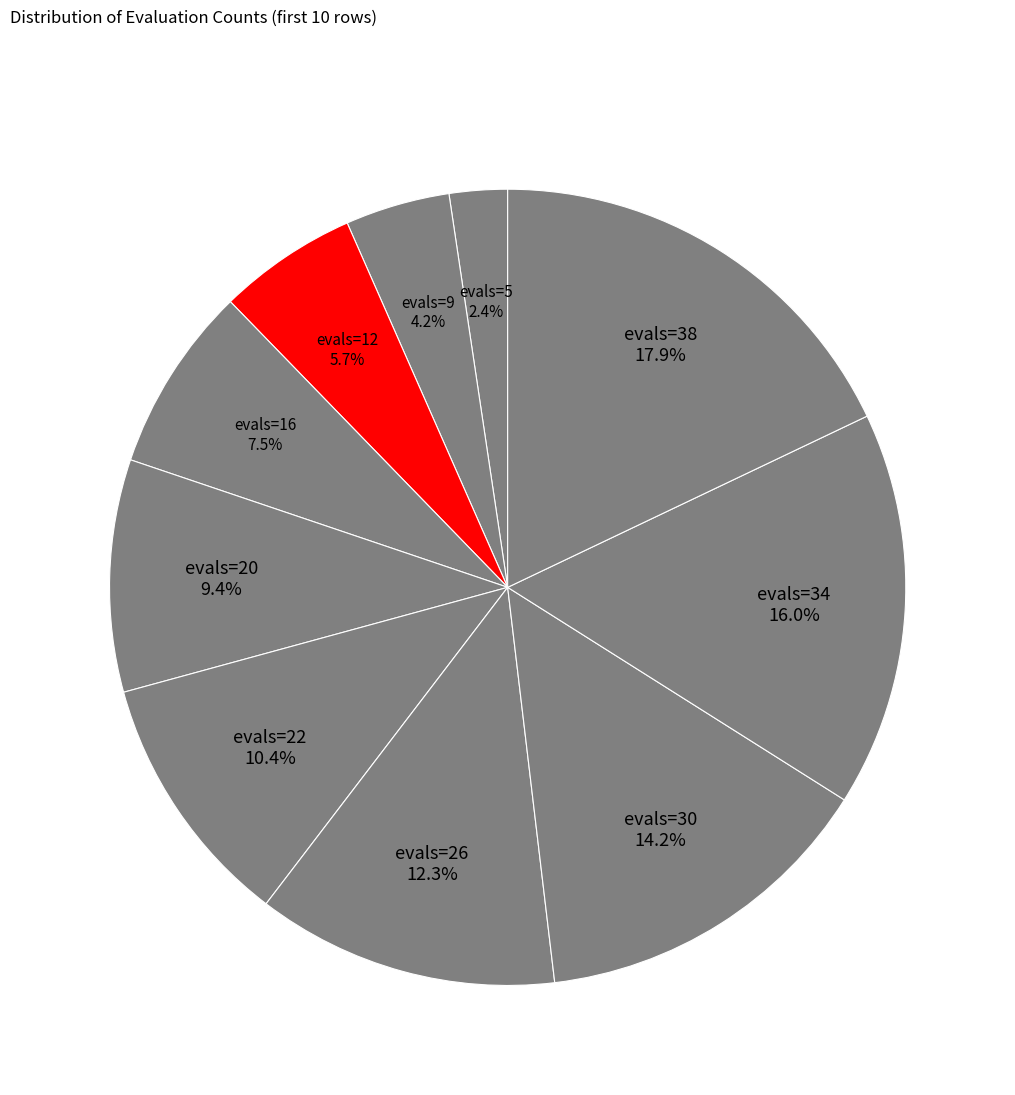

Does evals=9 account for over 50% of the chart?

No